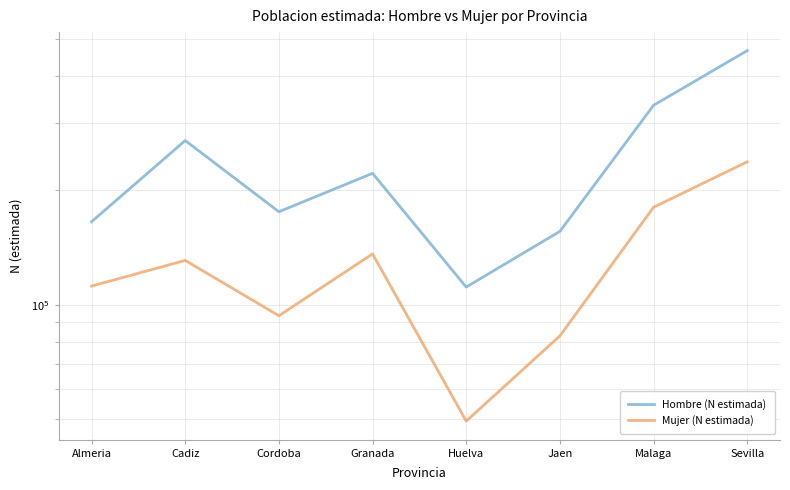

True or false: Mujer (N estimada) and Hombre (N estimada) intersect in this chart.

False